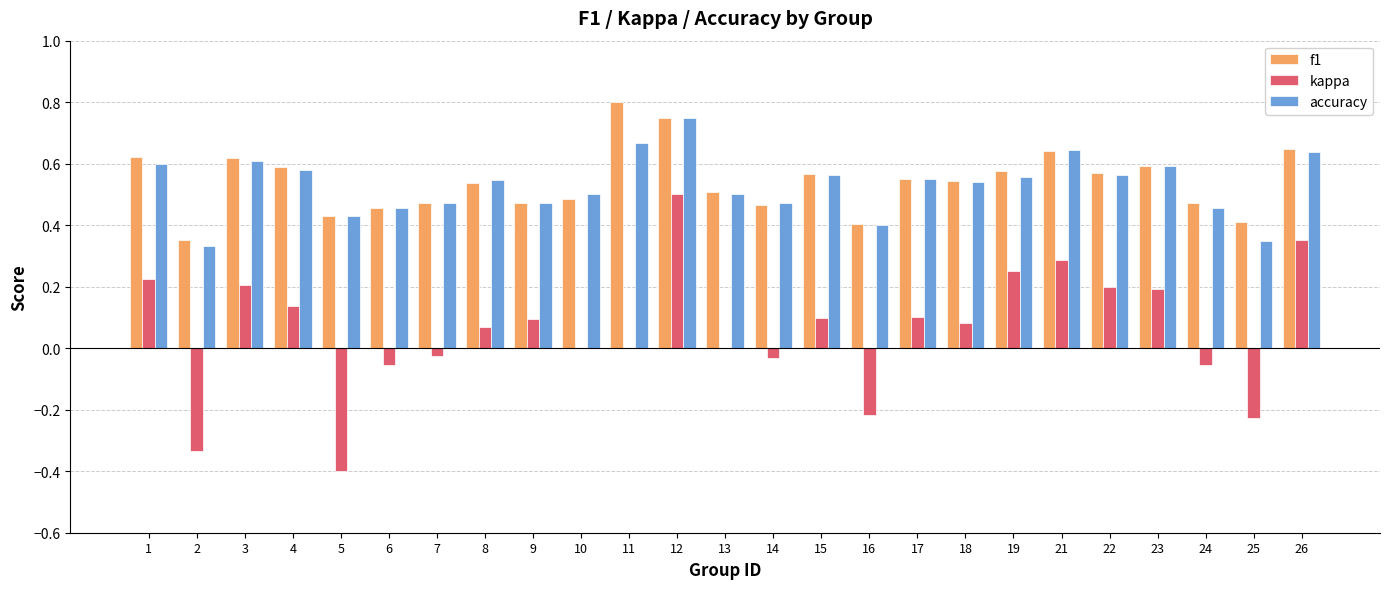

Which series changed the most between 11 and 17?

f1